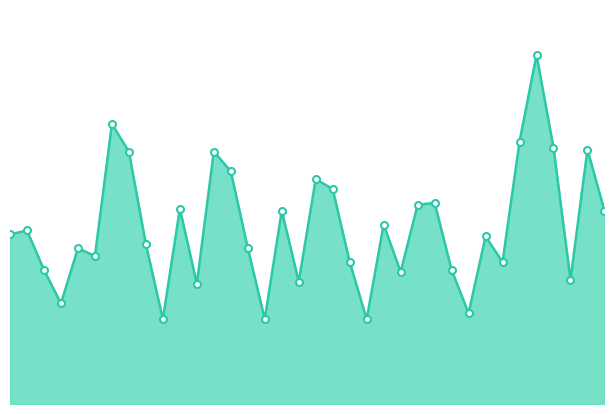

What is the sum of all values?

27709